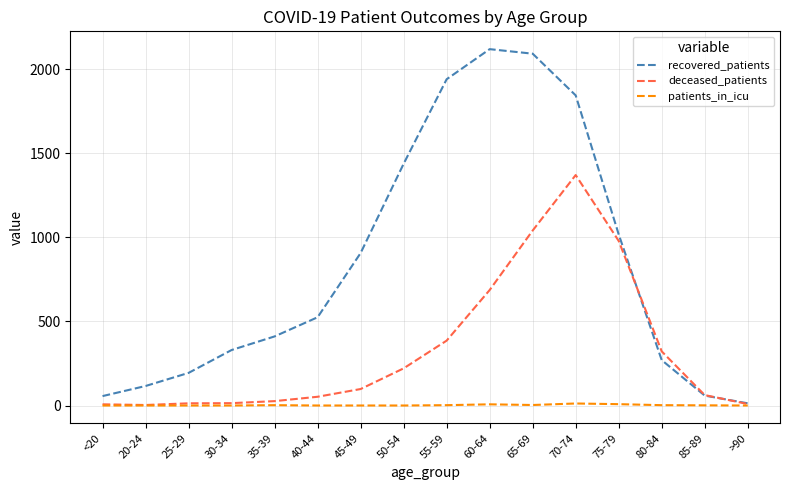

Rank the series by their maximum value, from highest to lowest.

recovered_patients, deceased_patients, patients_in_icu